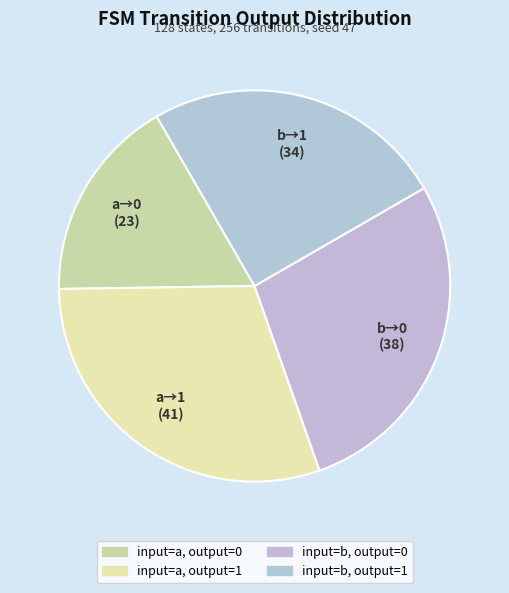

Is there a majority slice in this chart?

No